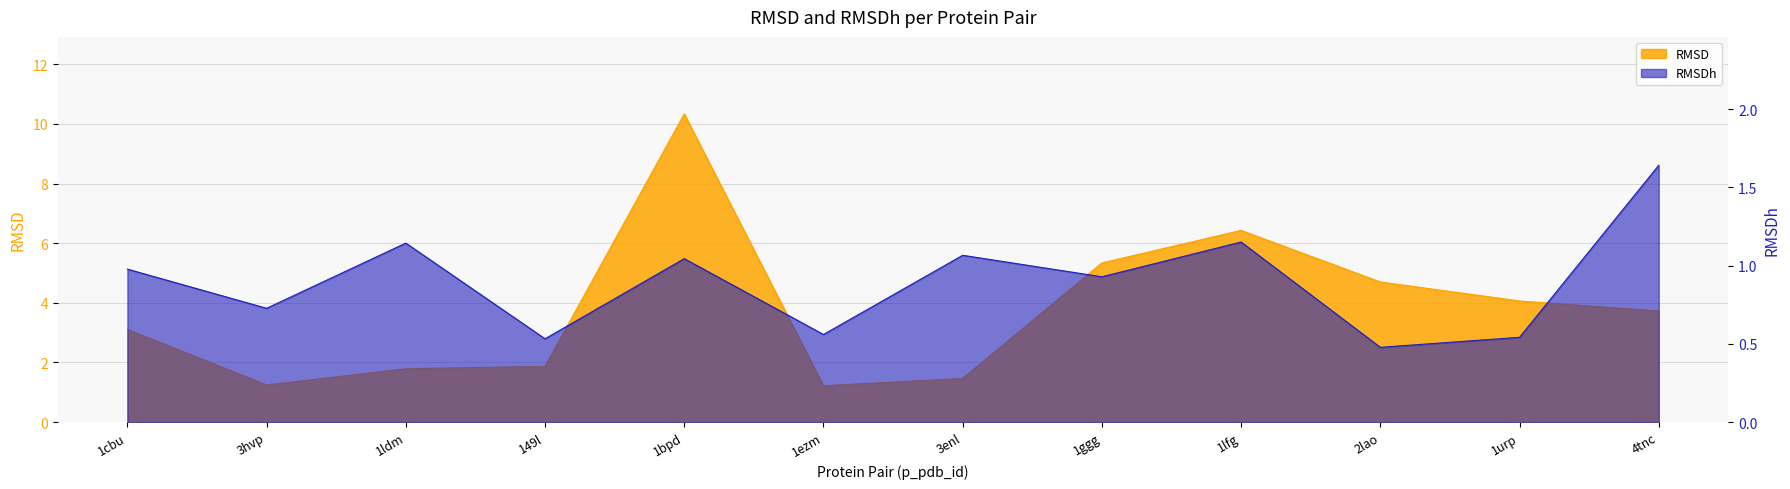

True or false: RMSD has more than 1 points higher than both neighbors.

True